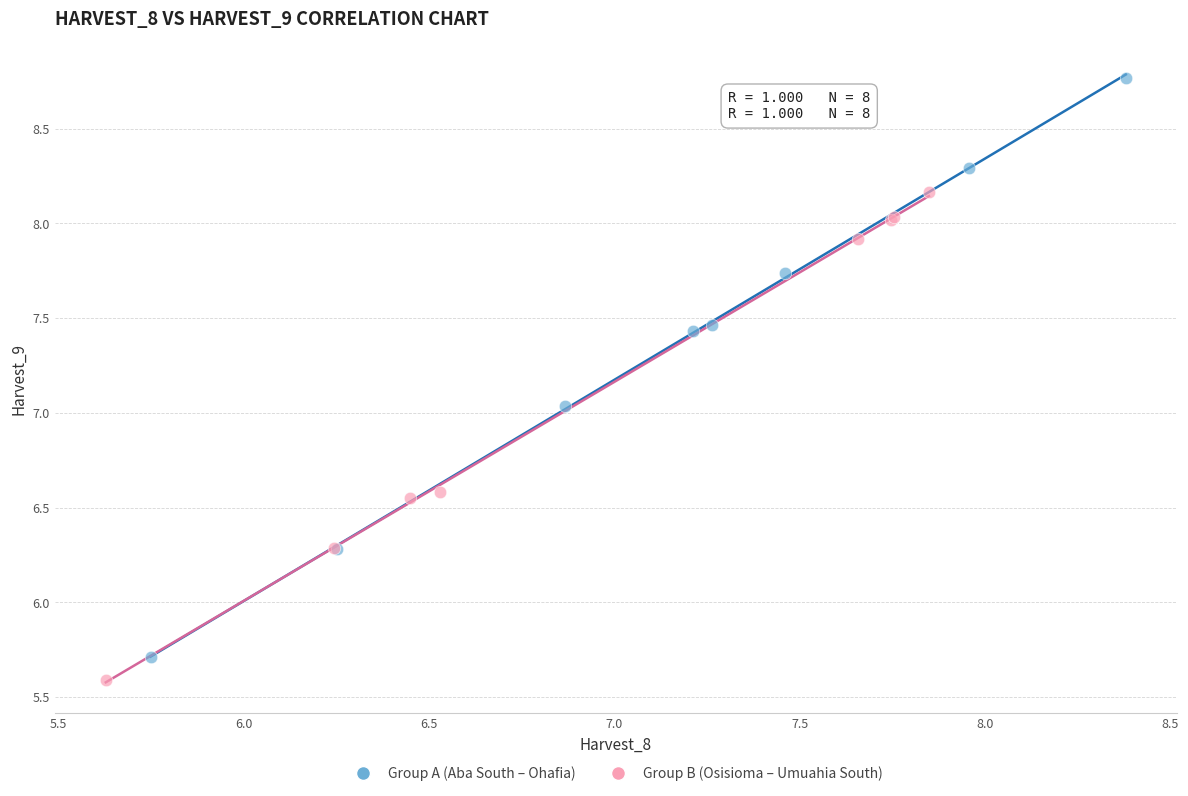

What are all the series names shown in the legend?

Group A (Aba South – Ohafia), Group B (Osisioma – Umuahia South)